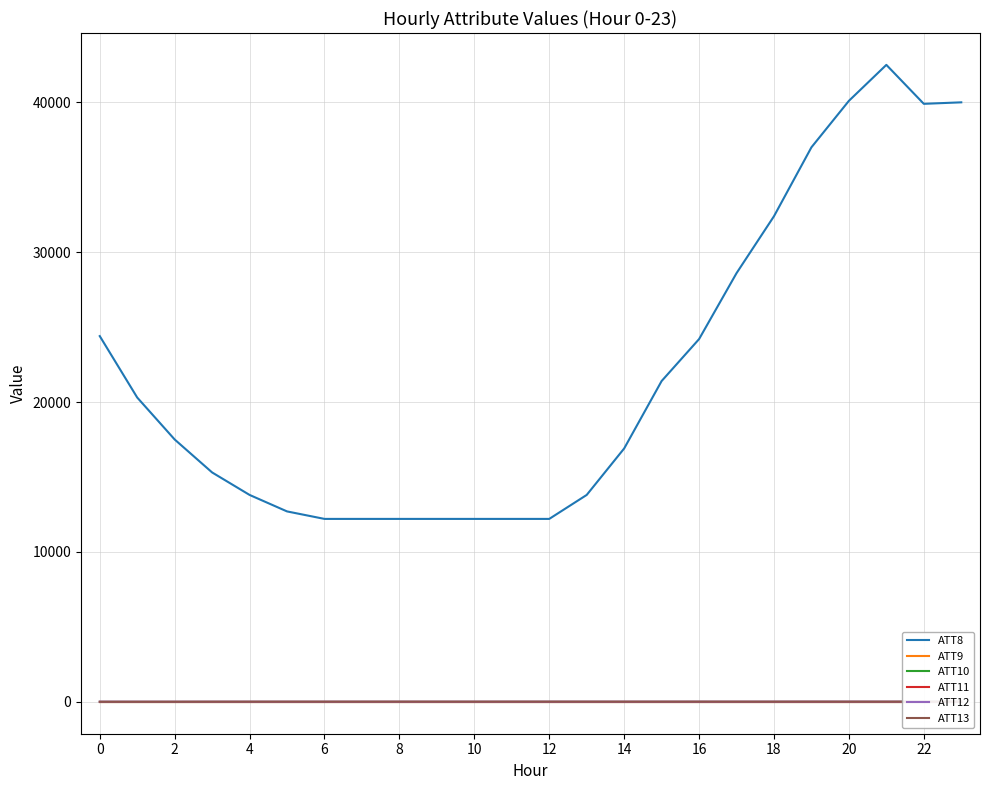

What is the sum of all ATT10 values?

-240.0